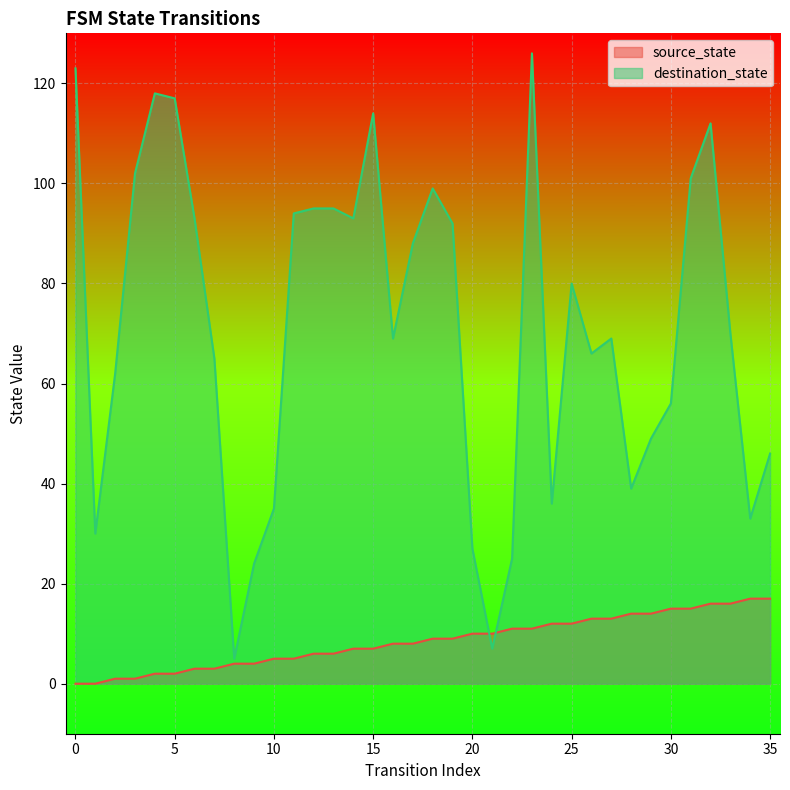

Is the value of source_state at 13 greater than the value of destination_state at 35?

No